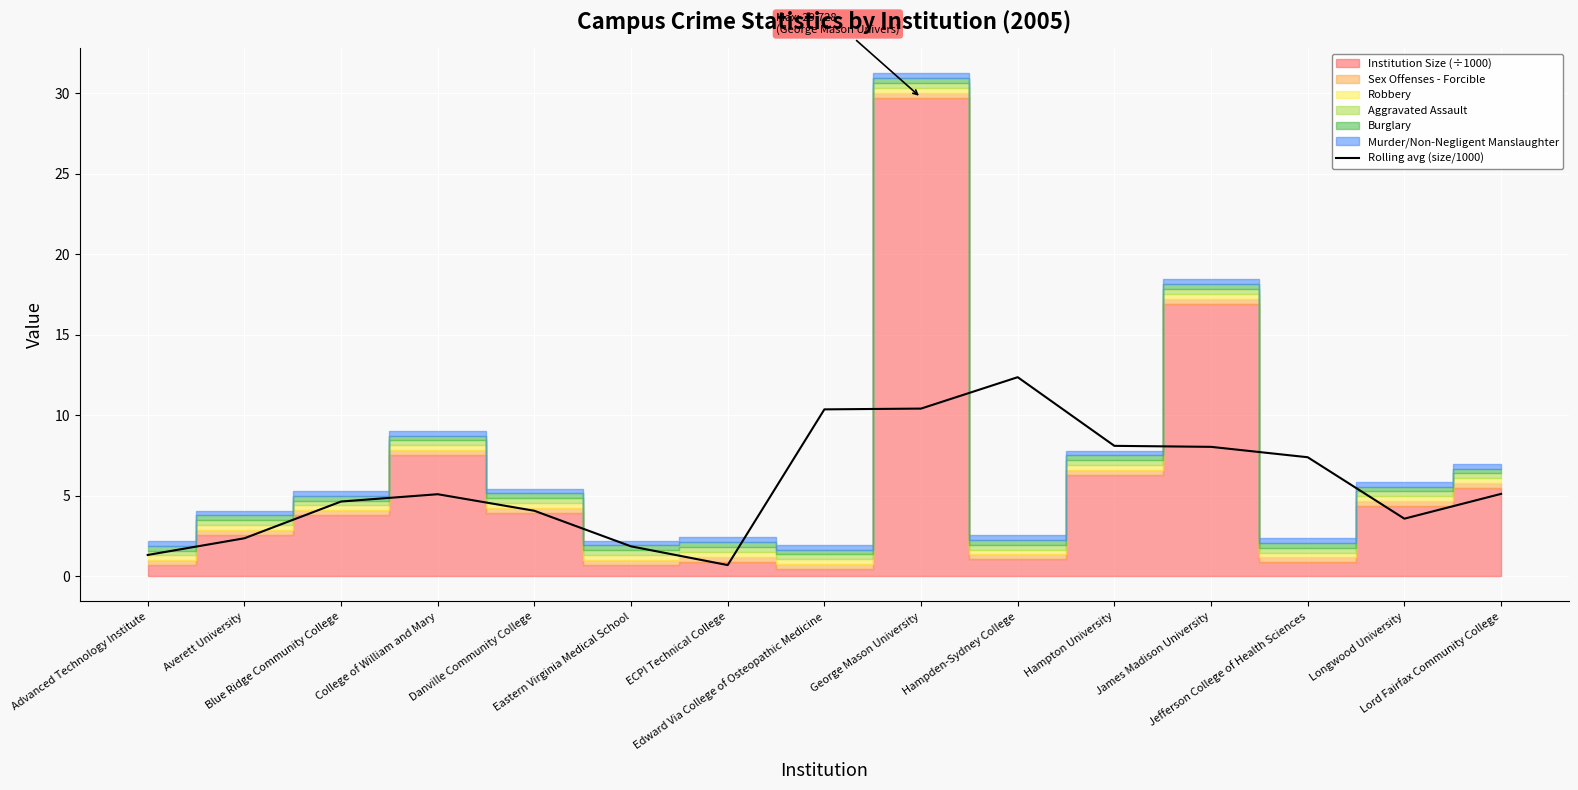

List the labels in order of value, smallest first.

ECPI Technical College, Advanced Technology Institute, Eastern Virginia Medical School, Averett University, Longwood University, Danville Community College, Blue Ridge Community College, College of William and Mary, Lord Fairfax Community College, Jefferson College of Health Sciences, James Madison University, Hampton University, Edward Via College of Osteopathic Medicine, George Mason University, Hampden-Sydney College